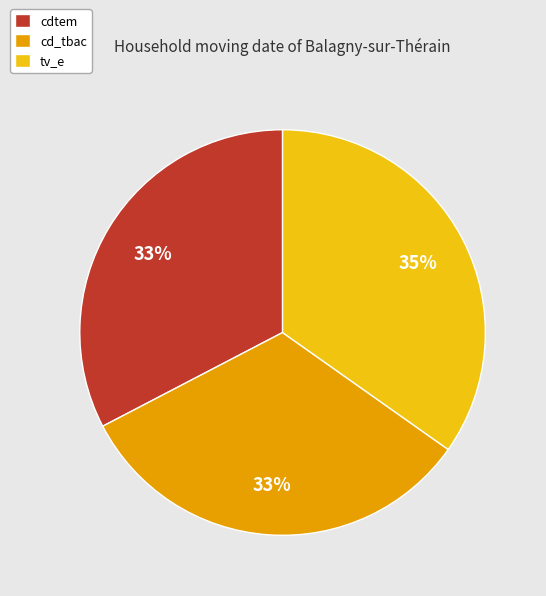

To the nearest percent, what is the difference between the largest and smallest slice percentages?

2%